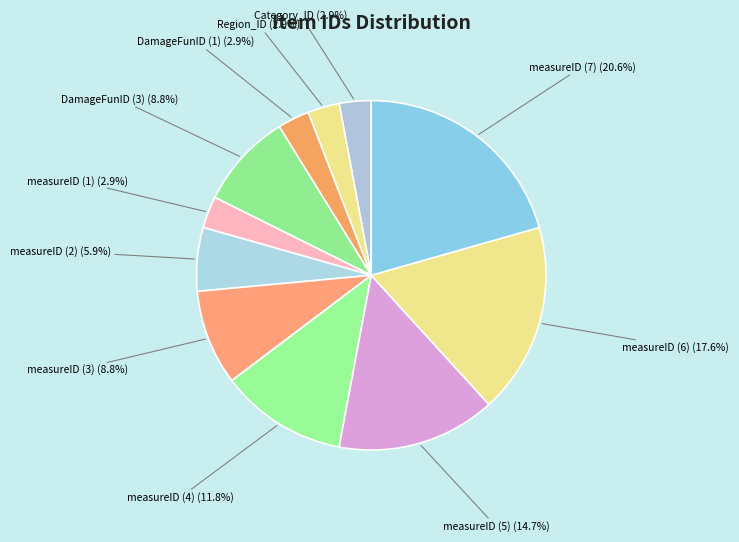

Which has a higher value, measureID (7) (20.6%) or Region_ID (2.9%)?

measureID (7) (20.6%)